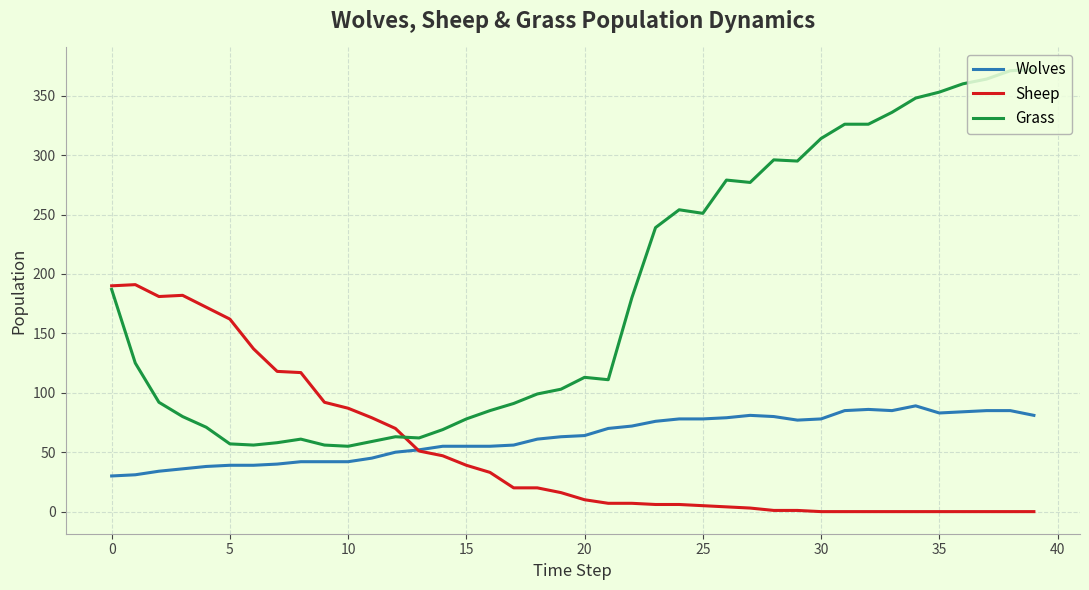

Which series has the largest total across all categories?

Grass